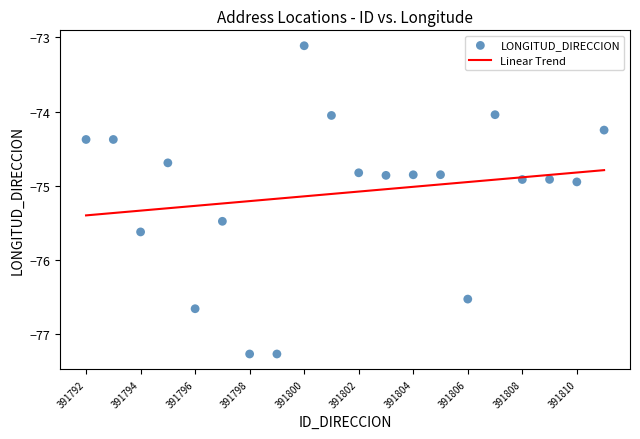

What is the range of Y values (max minus min)?

4.2